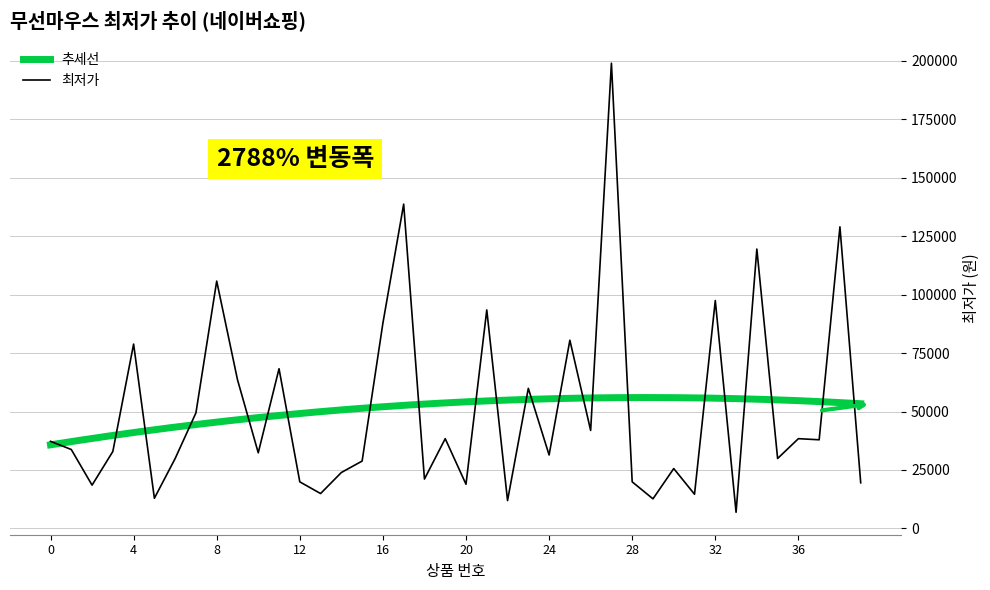

Reading left to right, list all the values displayed in this chart.

0=37240	1=33740	2=18500	3=32890	4=78840	5=12890	6=29890	7=49410	8=105790	9=63610	10=32330	11=68300	12=19900	13=14900	14=23900	15=28800	16=87800	17=138710	18=21100	19=38380	20=18880	21=93450	22=11900	23=59900	24=31400	25=80490	26=41900	27=199000	28=19900	29=12640	30=25590	31=14600	32=97480	33=6890	34=119500	35=29900	36=38380	37=37900	38=128990	39=19490